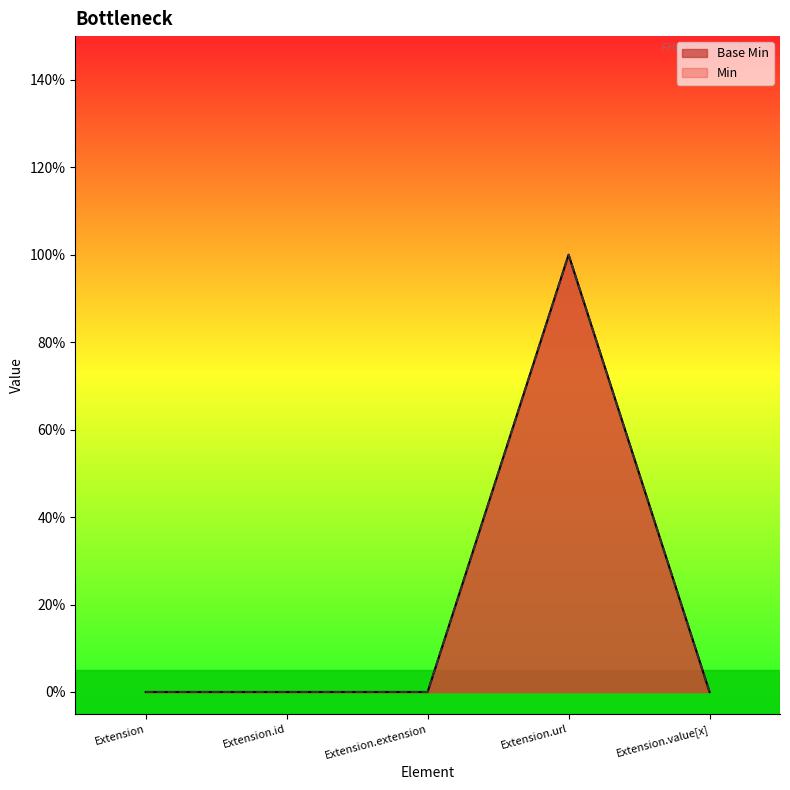

What is the greatest value displayed?

1